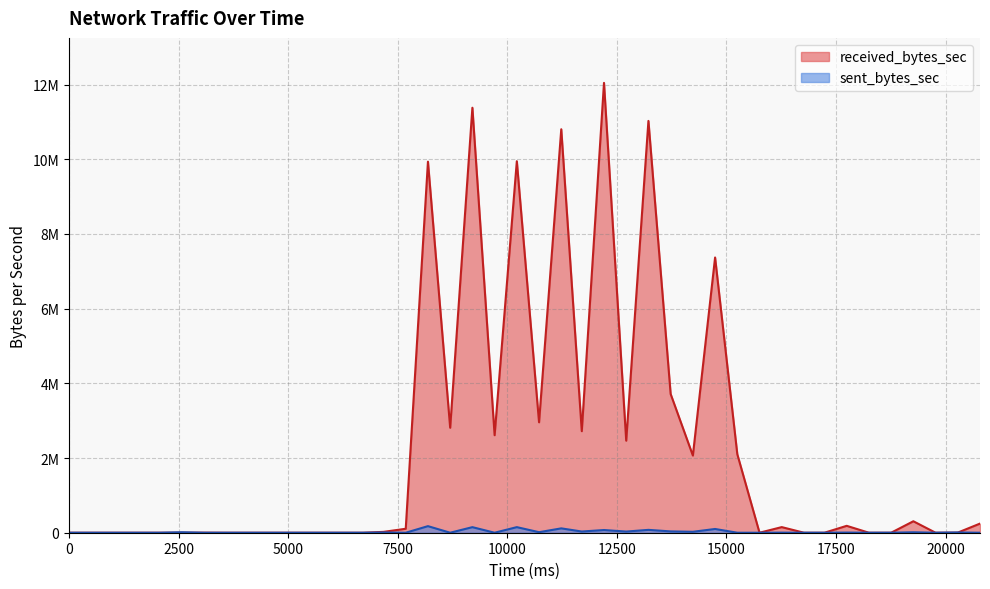

At how many categories does at least one series exceed 11160483?

2